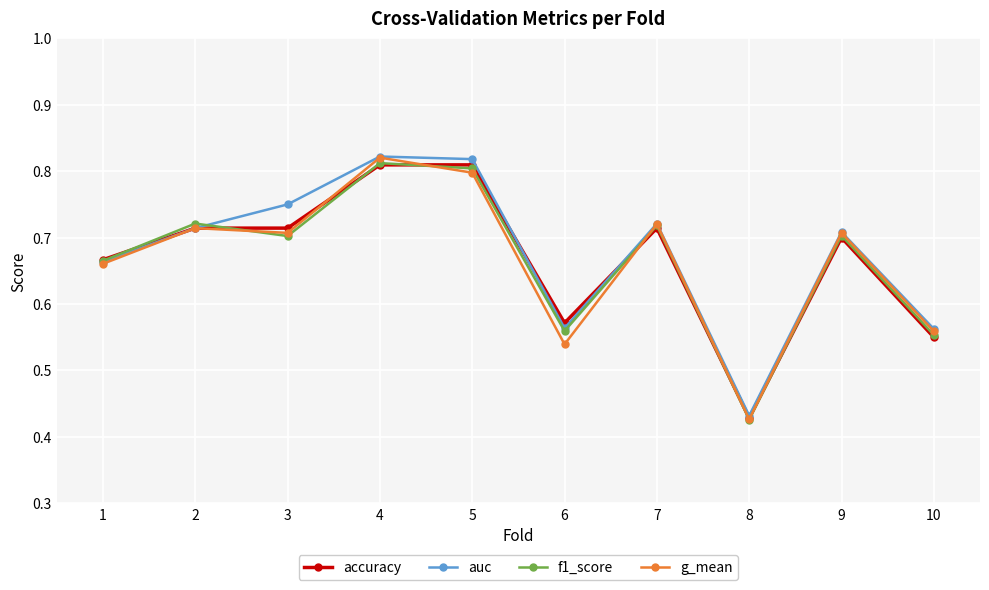

Does the chart display data point markers on the line(s)?

Yes